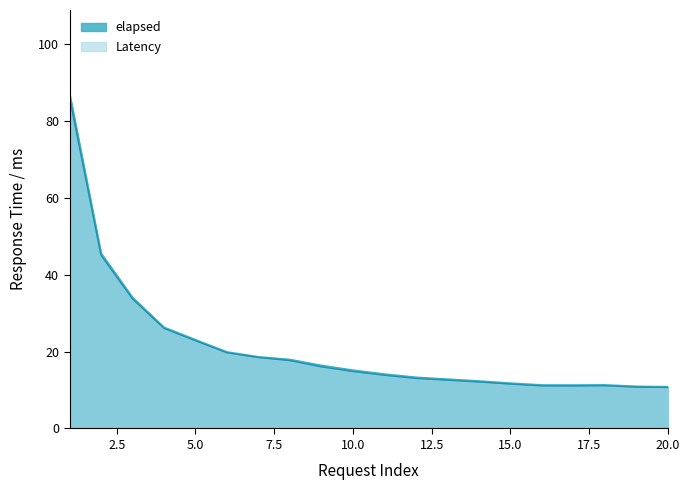

Rank the series by their average value, from lowest to highest.

Latency, elapsed